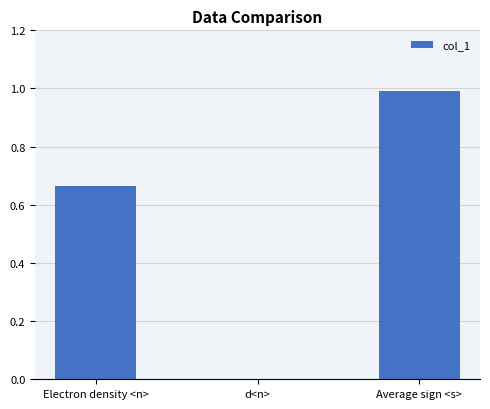

Which has a higher value, Electron density <n> or d<n>?

Electron density <n>